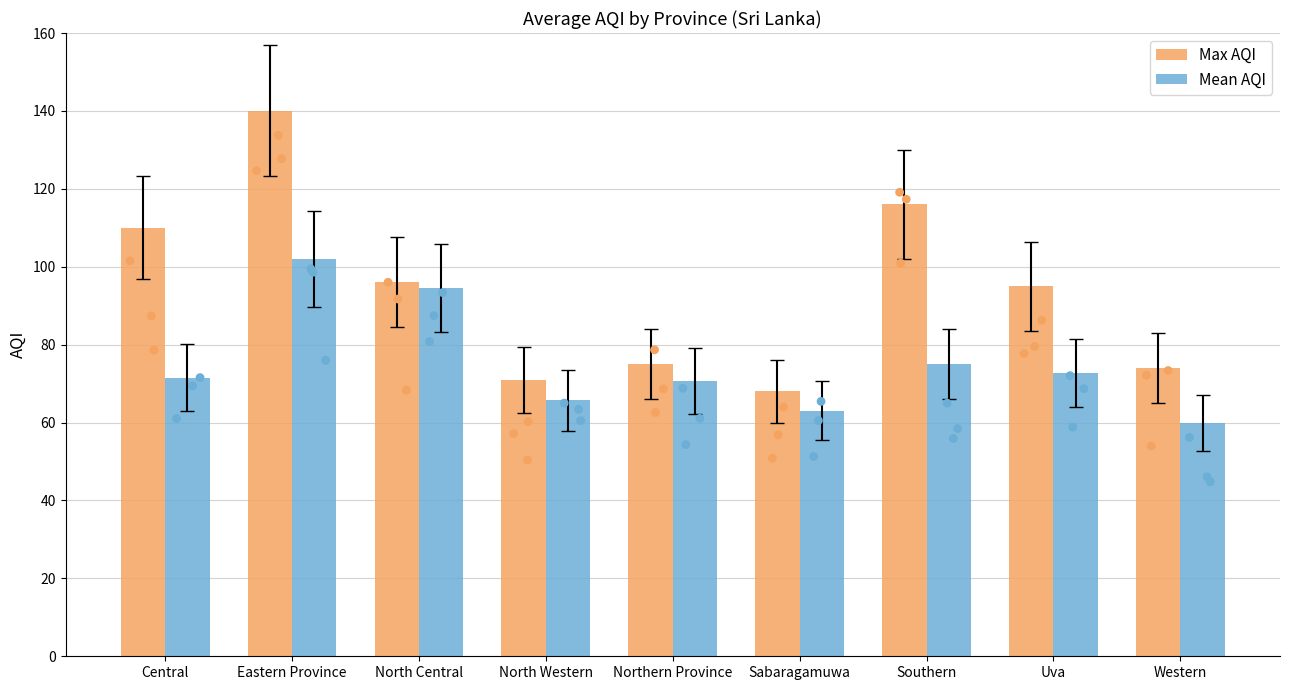

Which series has the widest spread of Y values?

Max AQI